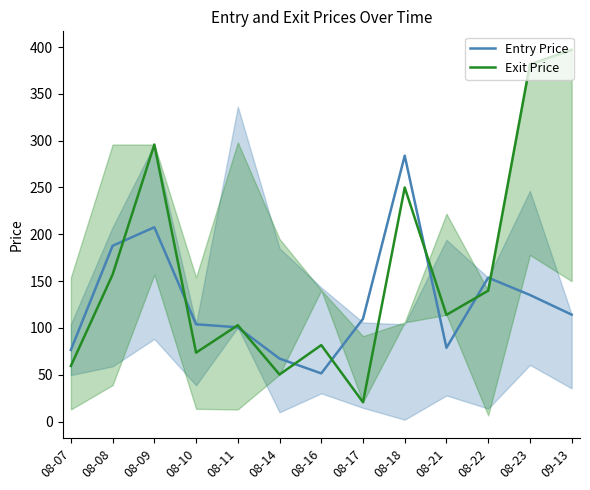

How many data points does each series have?

13